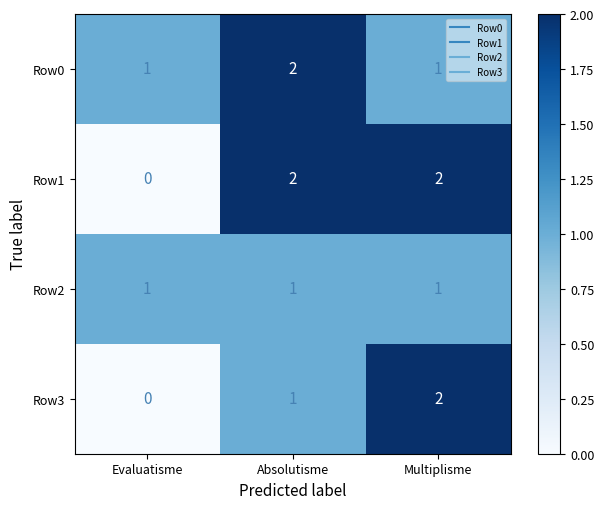

Count the Row1 values in the range 0 to 2.

3